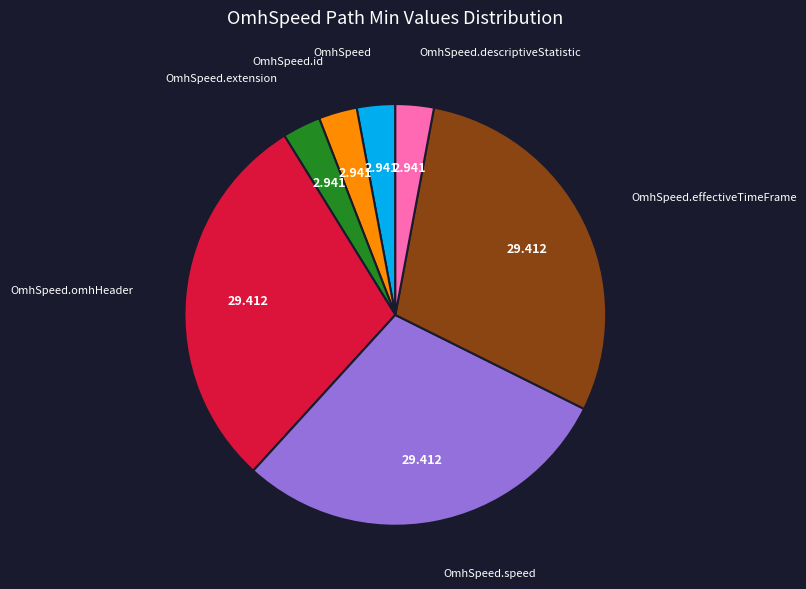

Count the number of slices in the pie.

7